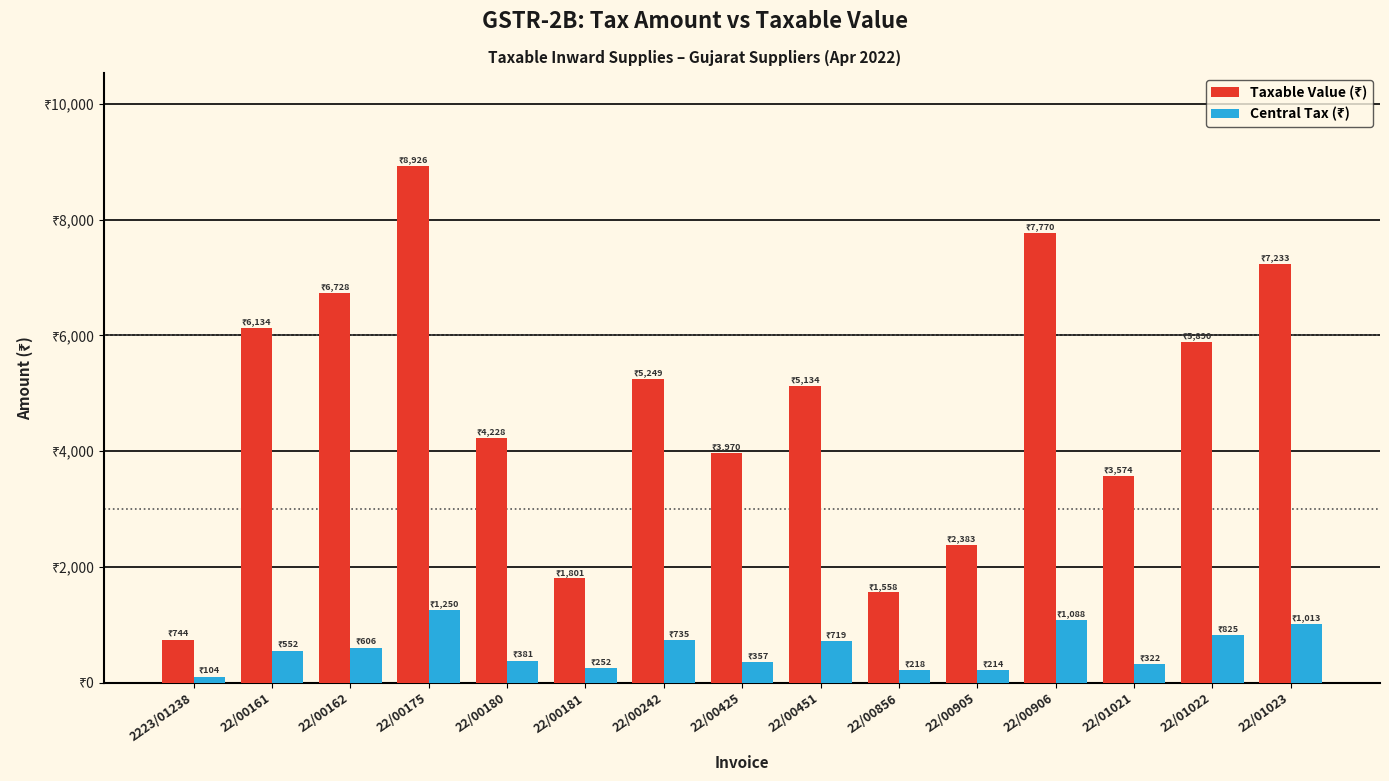

Where is Central Tax (₹) nearest to the value 676?

22/00451